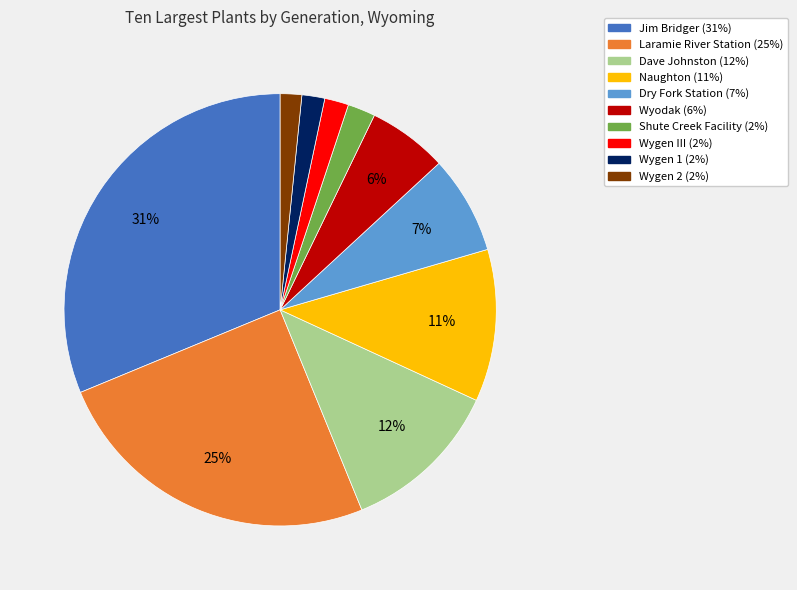

Approximately how many times larger is the value at Dry Fork Station compared to Naughton?

0.6